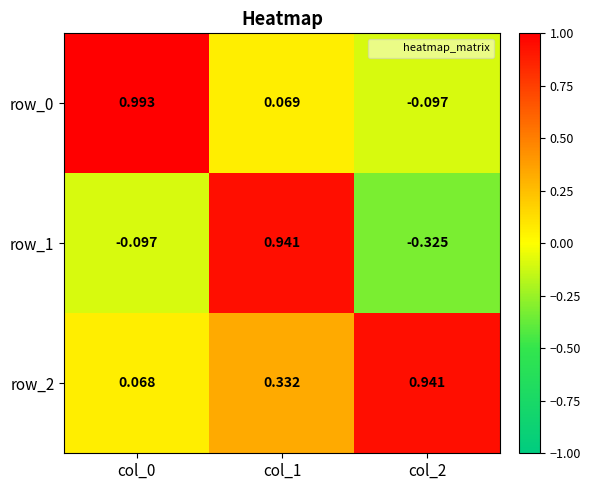

Is the value of row_1 at col_2 greater than the value of row_0 at col_0?

No